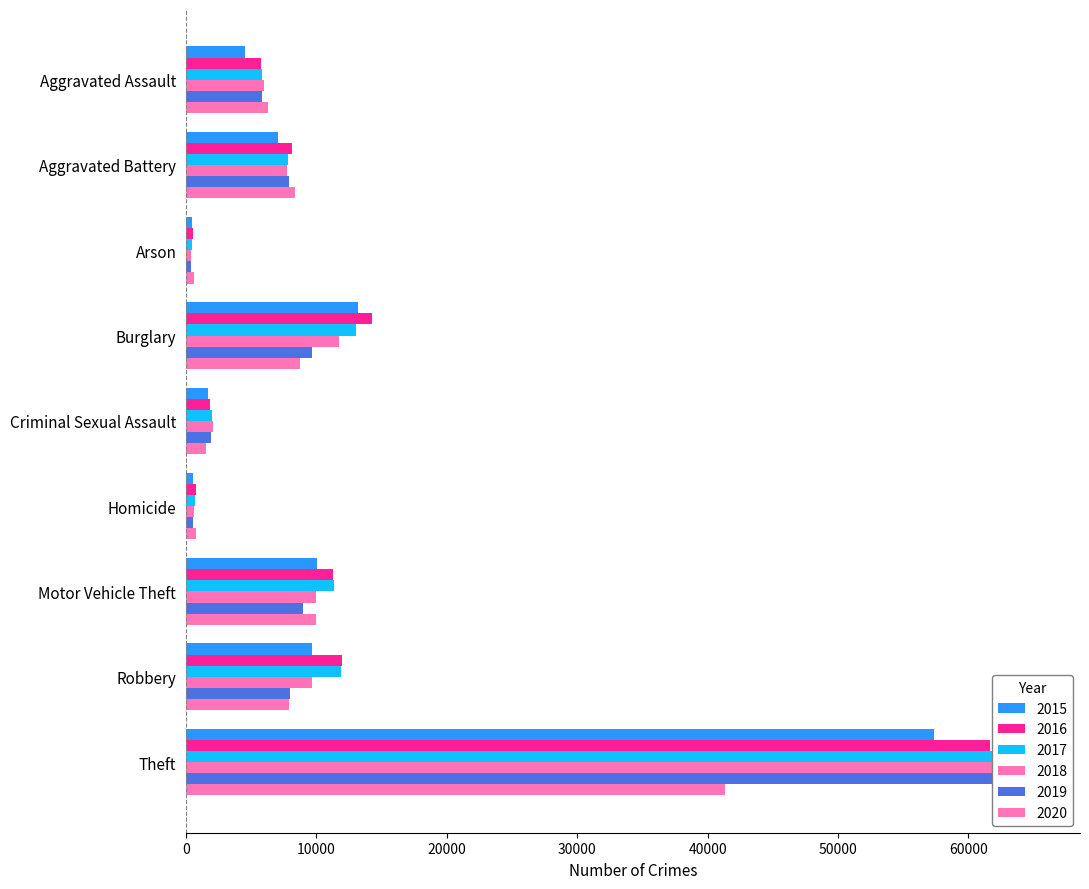

What is the lowest value of the 2015 series?

448